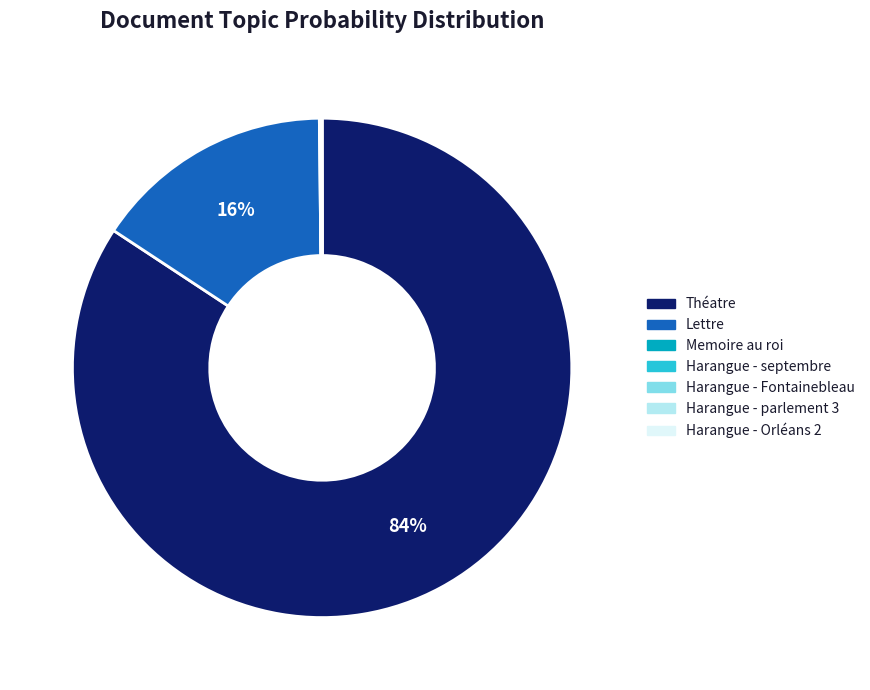

Is there a majority slice in this chart?

Yes